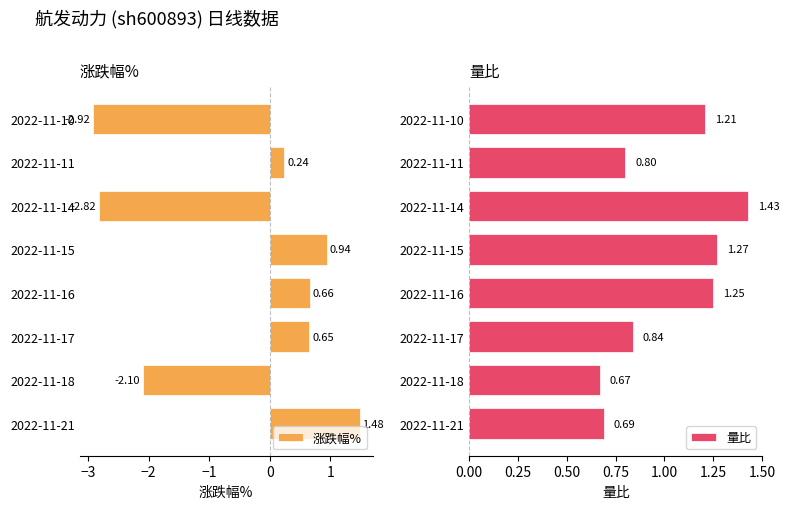

How many 量比 values are between 0 and 1?

4